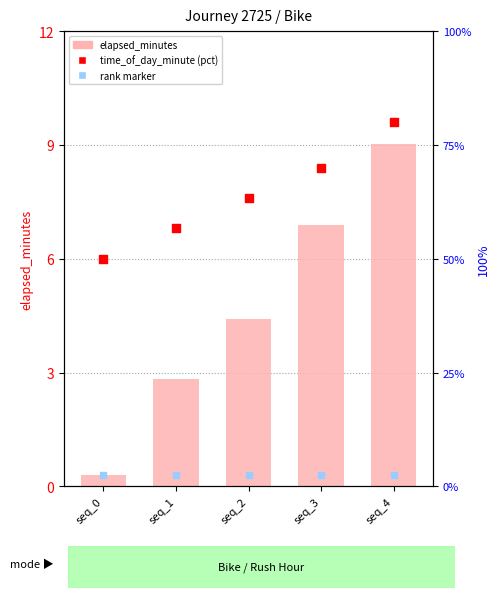

What is the total value across all series at seq_4?

89.3